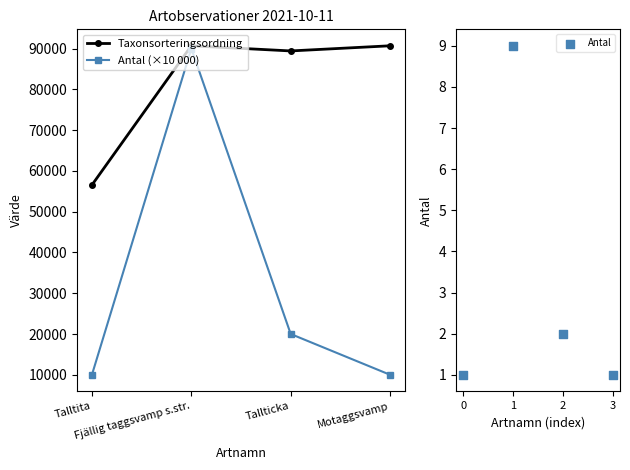

Which series reaches the maximum Y coordinate?

Taxonsorteringsordning